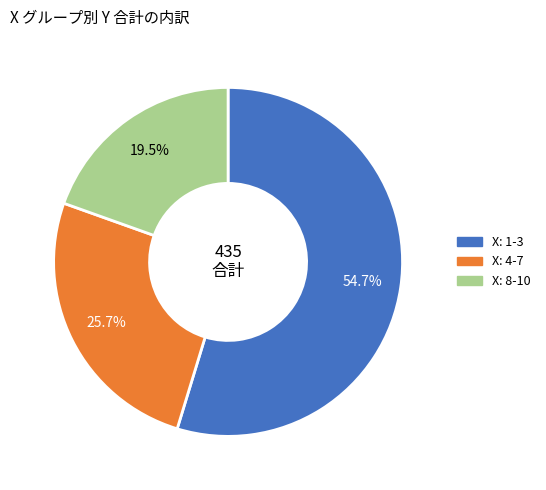

Is there any slice that represents more than half of the pie?

Yes